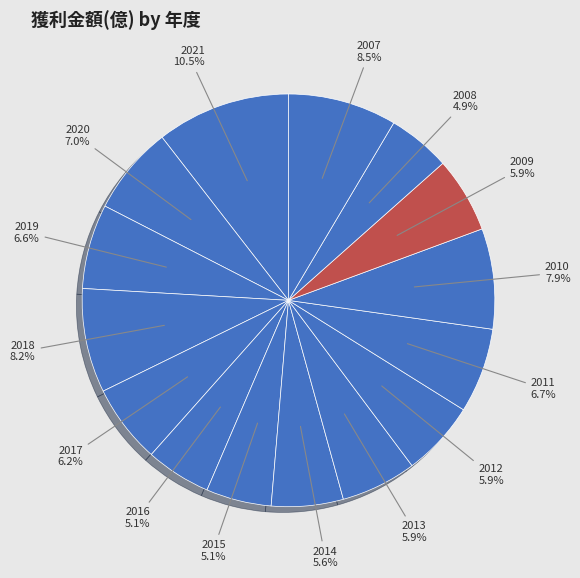

What is the largest slice in the pie chart?

2021